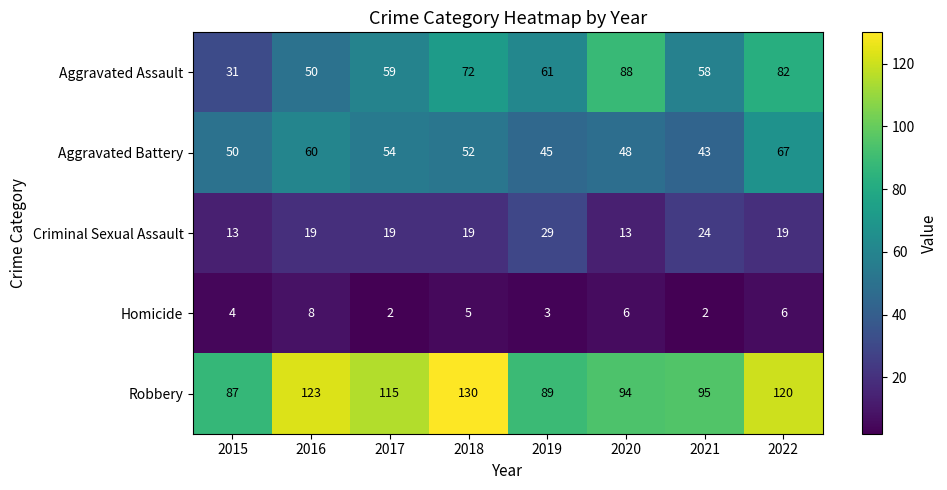

Where does the Robbery series first go above 115?

2016